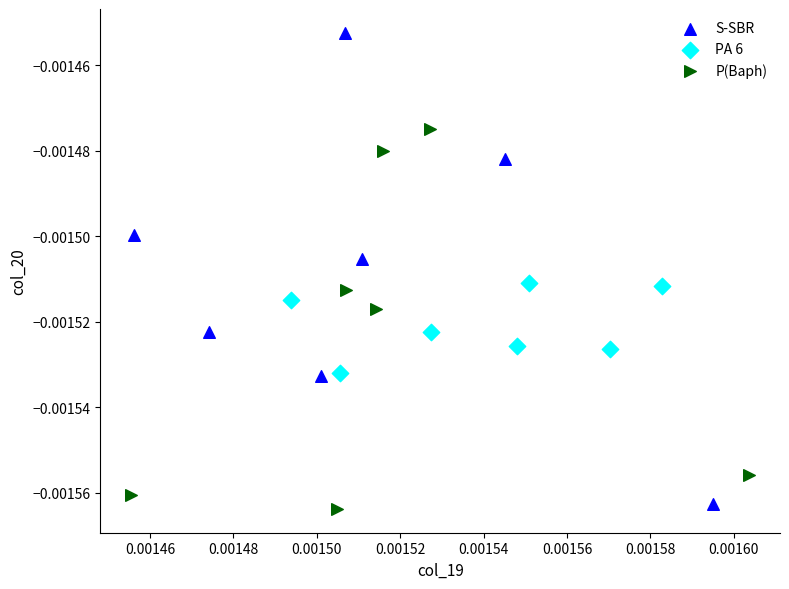

Which series has the widest spread of Y values?

S-SBR